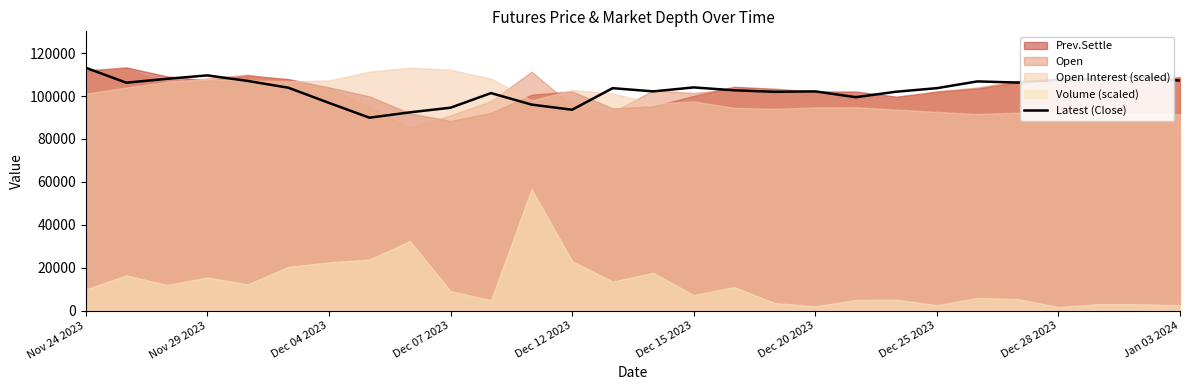

What is the maximum value for Latest (Close)?

113150